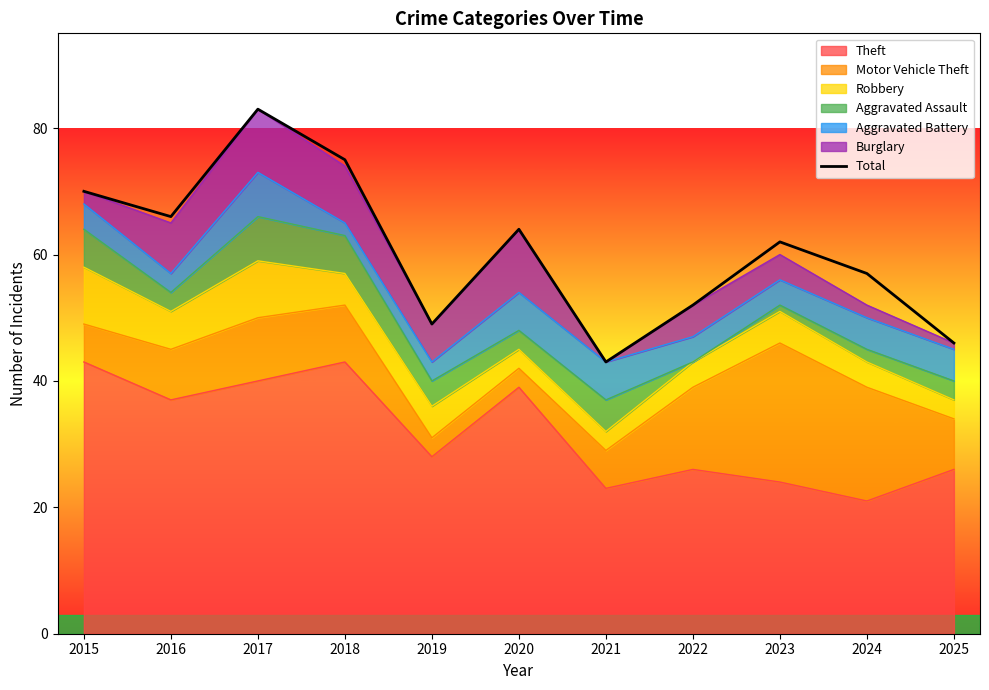

Reading left to right, extract all data points from this chart.

2015=70	2016=66	2017=83	2018=75	2019=49	2020=64	2021=43	2022=52	2023=62	2024=57	2025=46